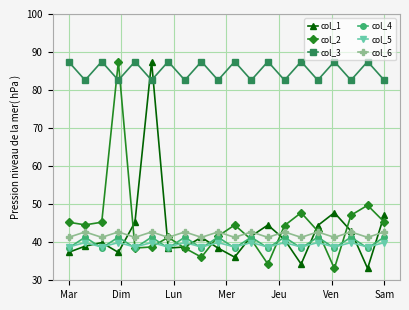

Which series has the largest total across all categories?

col_3